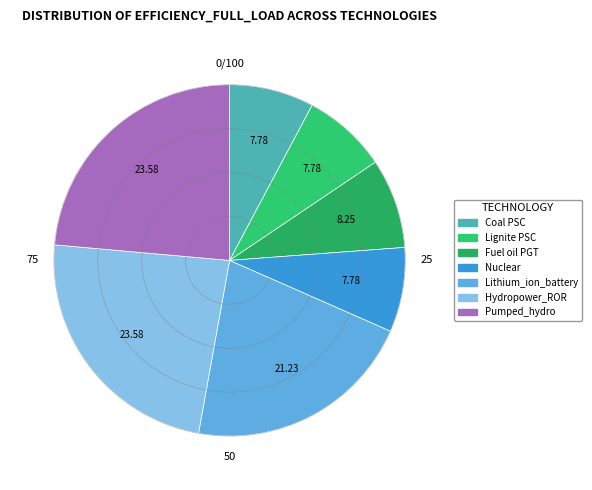

Count the number of slices in the pie.

7